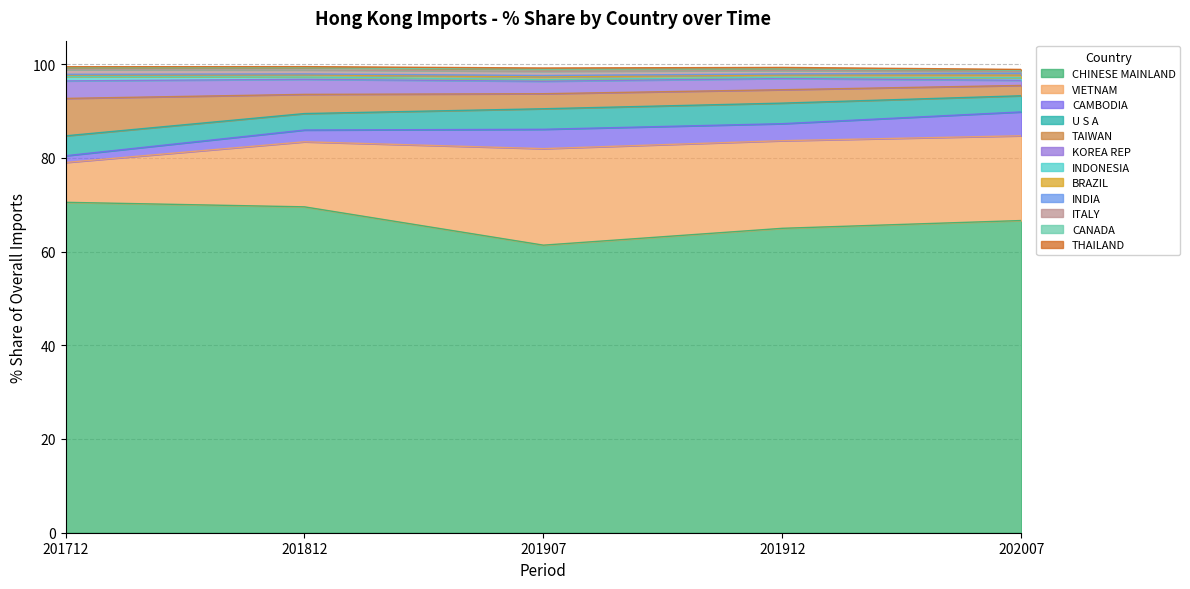

What is the minimum value for CHINESE MAINLAND?

61.4